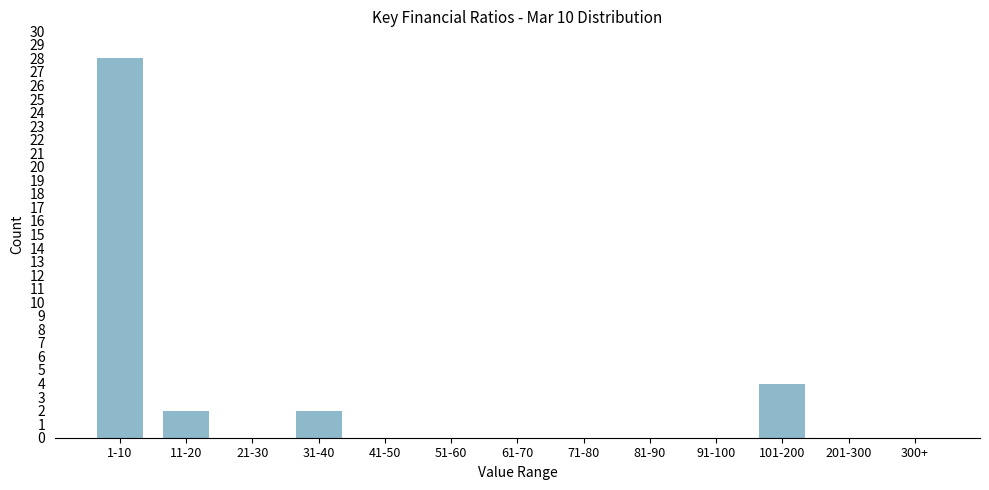

Reading left to right, list all the values displayed in this chart.

1-10=28	11-20=2	21-30=0	31-40=2	41-50=0	51-60=0	61-70=0	71-80=0	81-90=0	91-100=0	101-200=4	201-300=0	300+=0